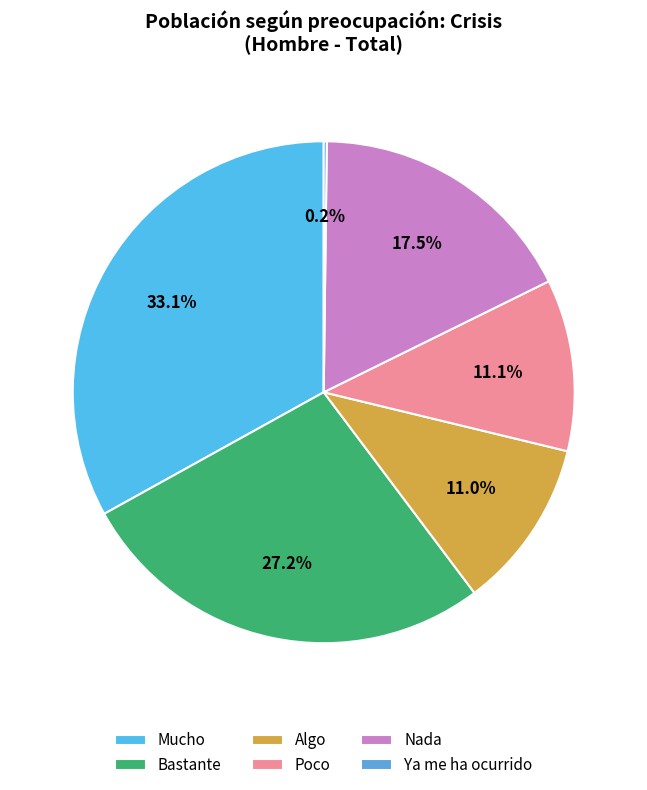

How many slices are in this pie chart?

6